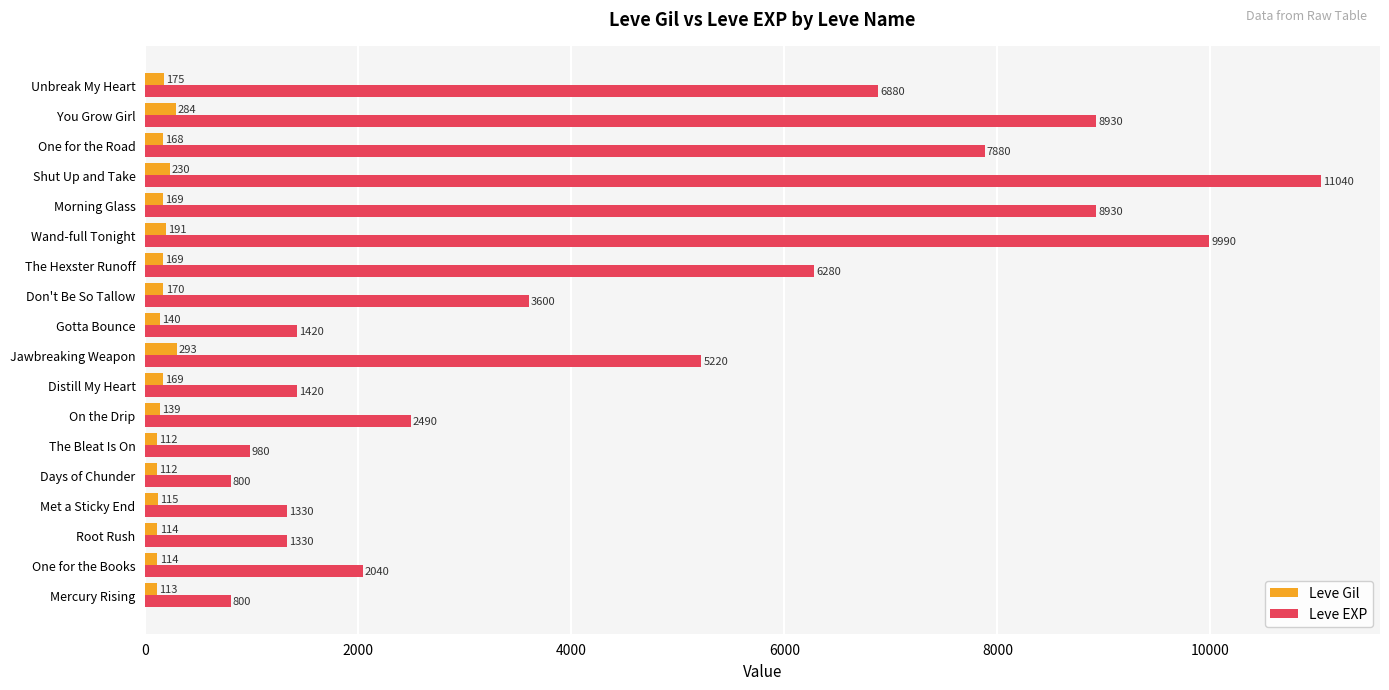

At Days of Chunder, list the series in order from largest to smallest.

Leve EXP, Leve Gil